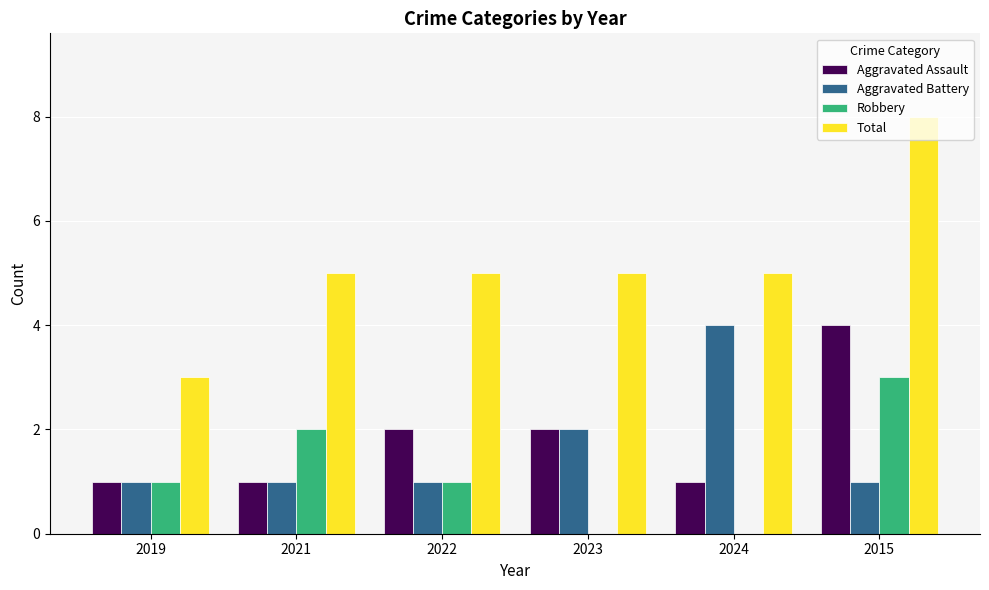

At which category does the chart reach its peak across all series?

2015